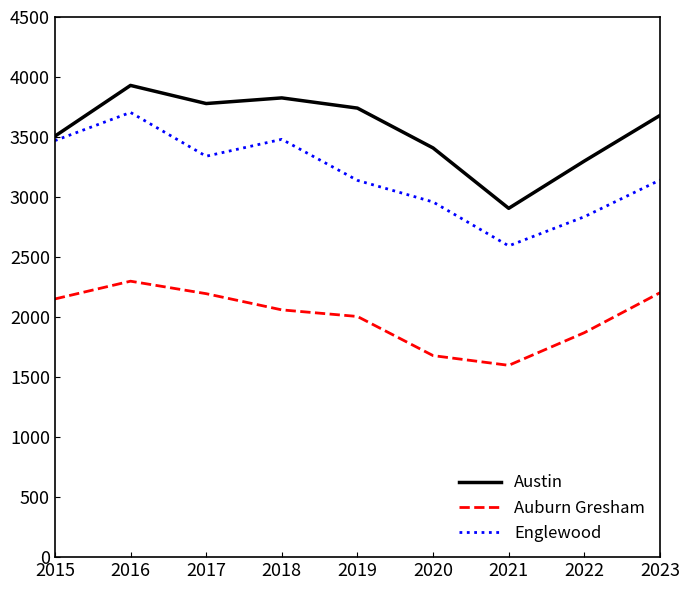

At which category is the sum across all series the highest?

2016